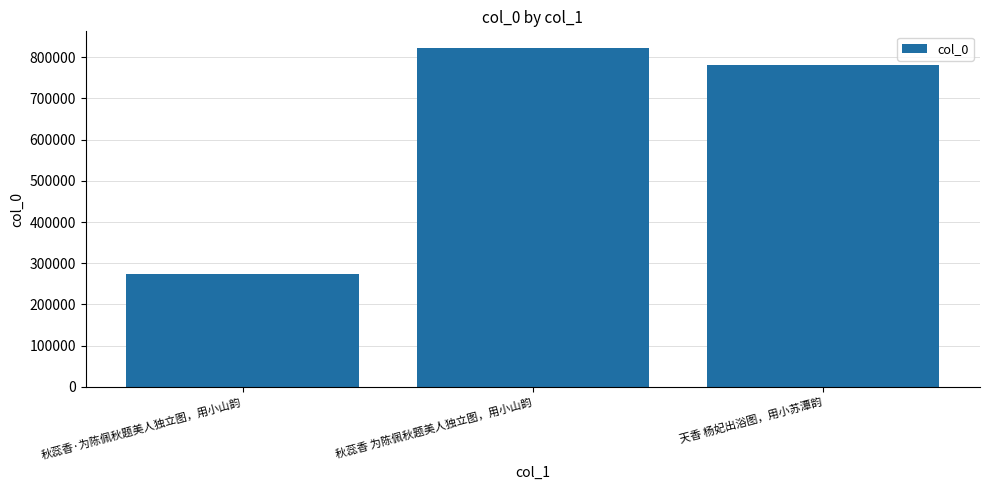

What is the average value?

625422